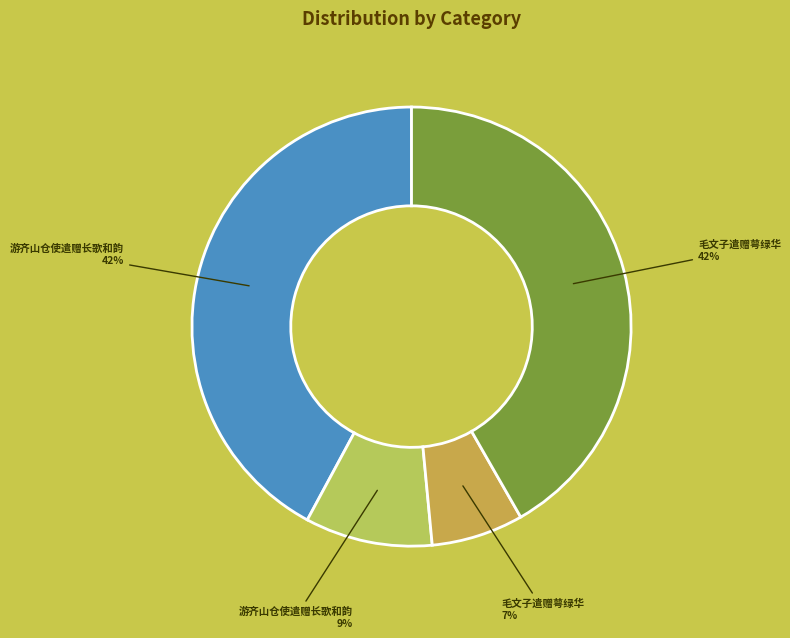

To the nearest percent, what is the difference between the largest and smallest slice percentages?

35%